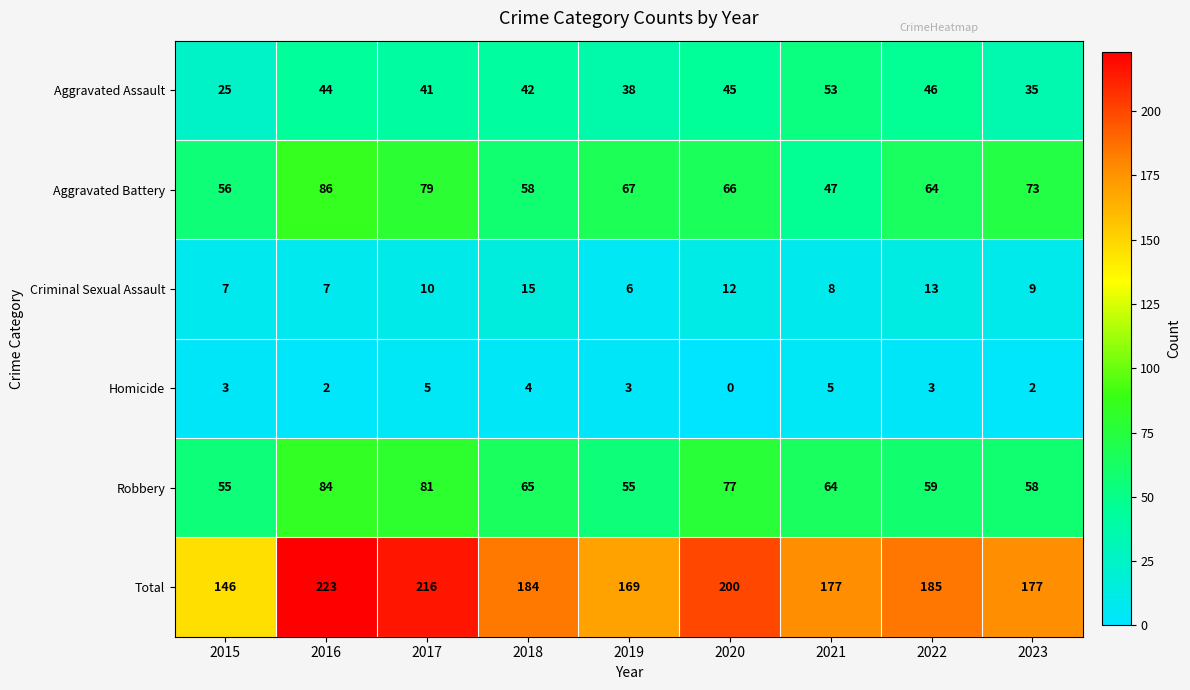

What is the sum of the Total values at 2023 and 2022?

362